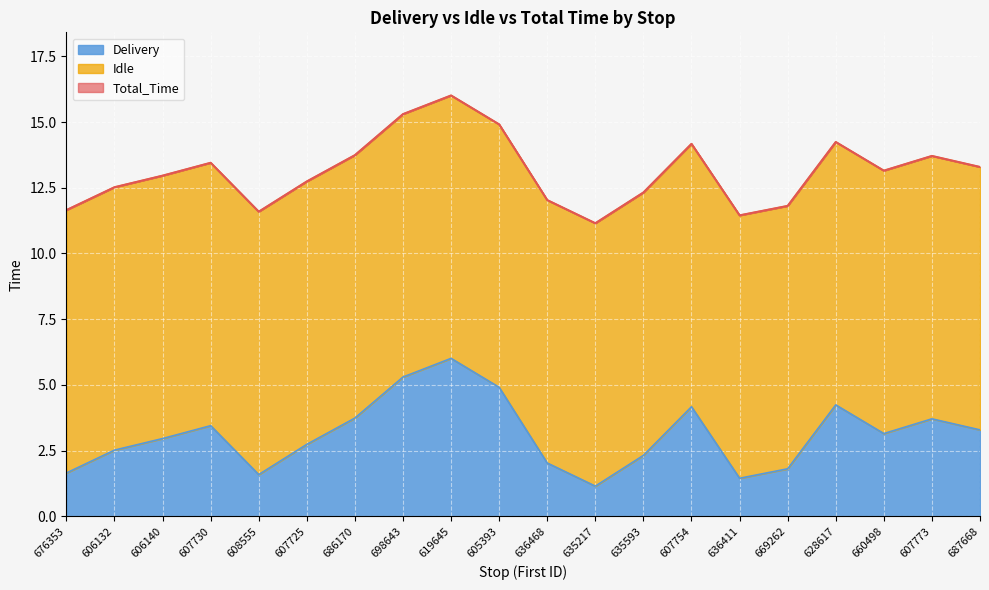

At how many categories does at least one series exceed 5?

20